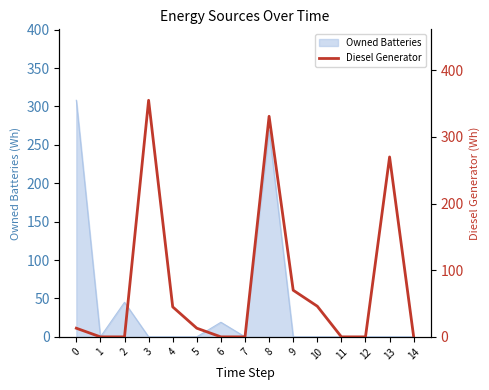

The value of Owned Batteries at 5 is 0. True or false?

True